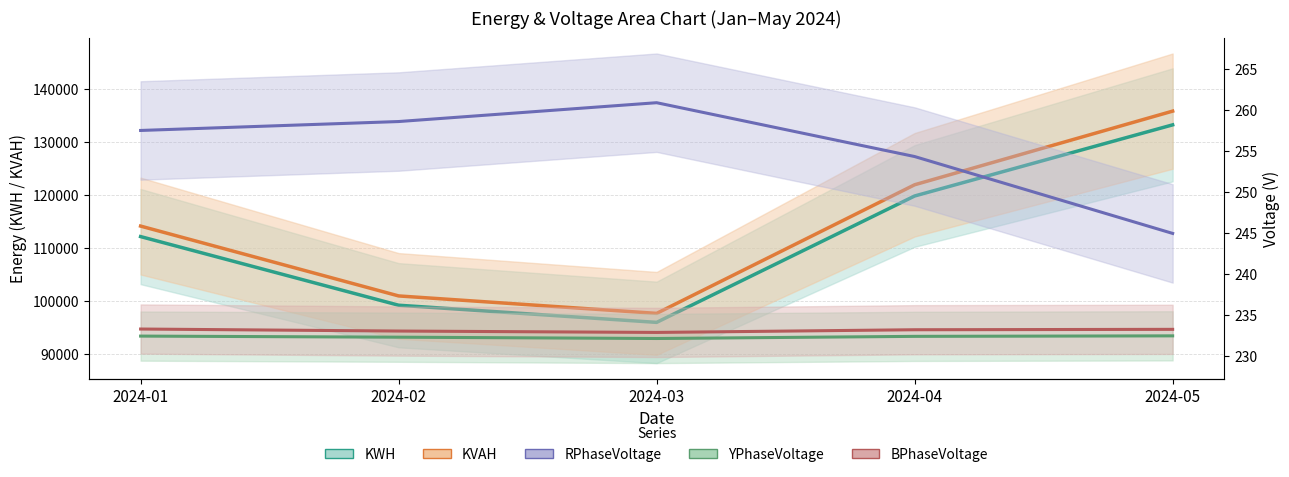

What is the value of the RPhaseVoltage point at the 1st from the left?

257.5